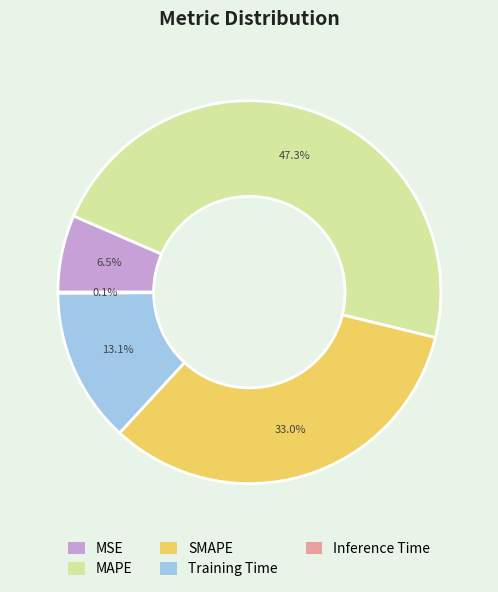

What is the total percentage of SMAPE and Training Time?

46.1%